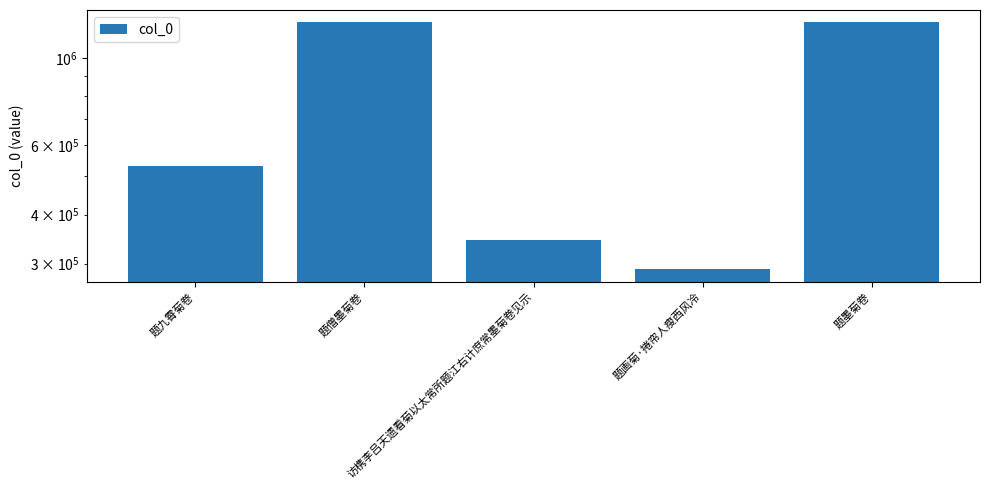

Is it true that the value at 题画菊·捲帘人瘦西风冷 is 290219?

True